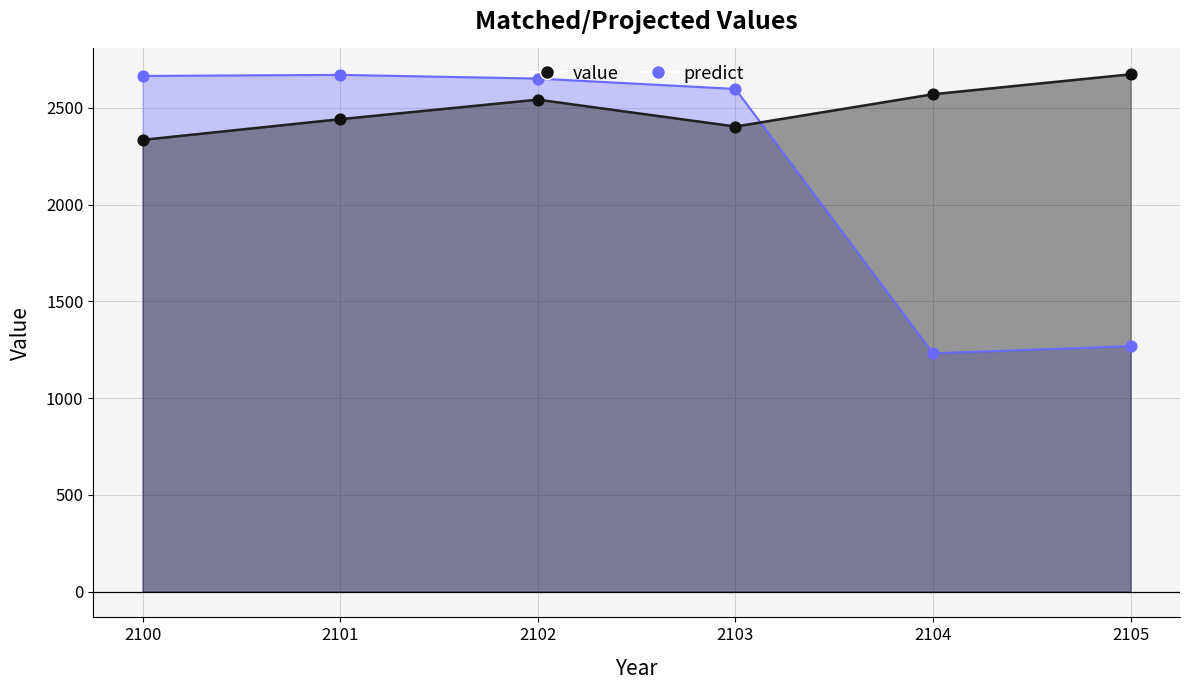

Which series reaches the maximum Y coordinate?

value